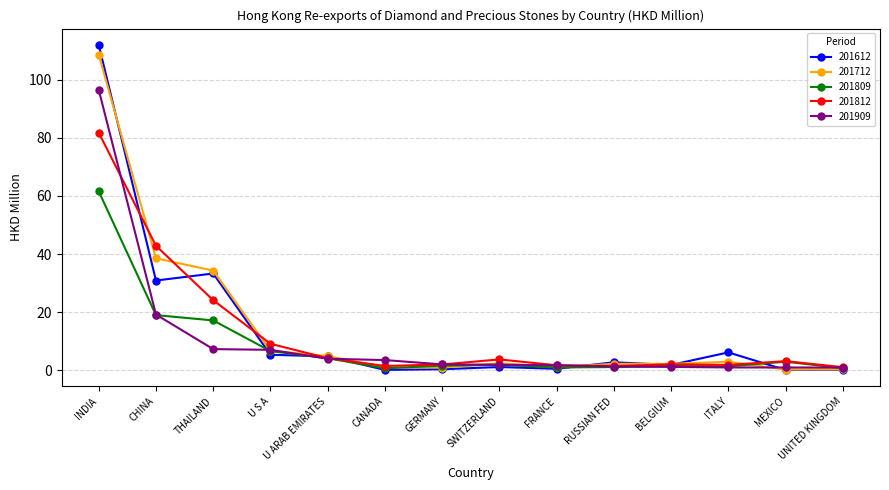

Which category has the highest value in the 201809 series?

INDIA